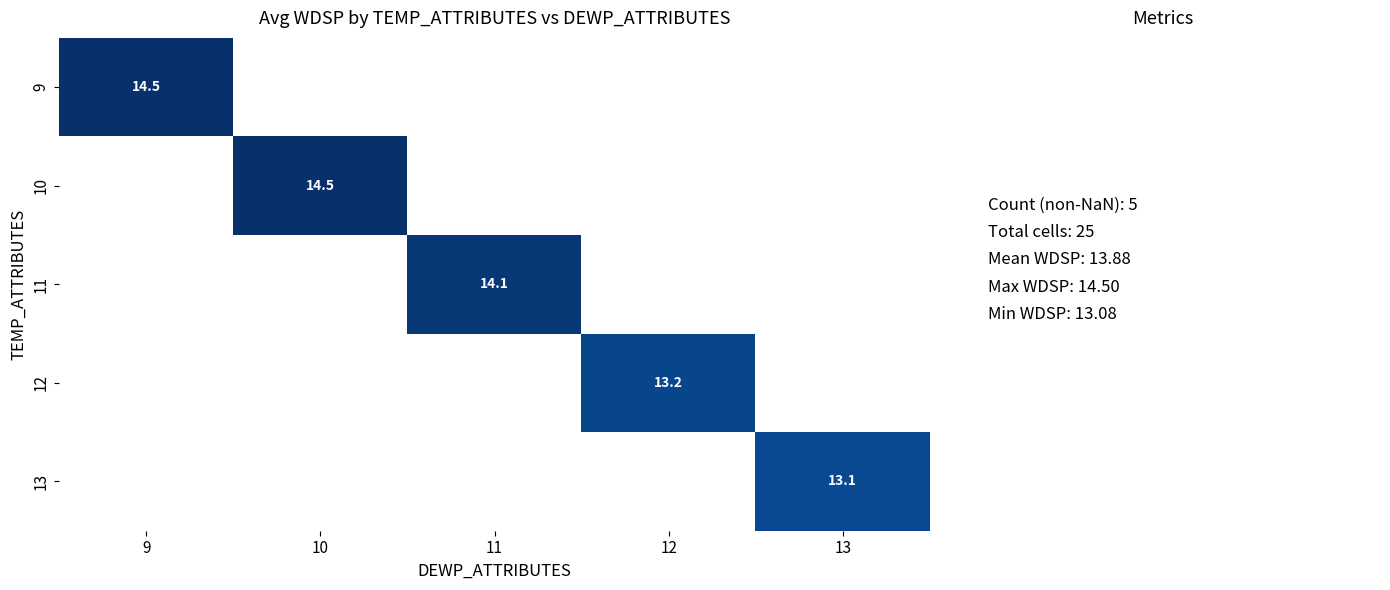

The 10 series shows 14.5 at 10. True or false?

True